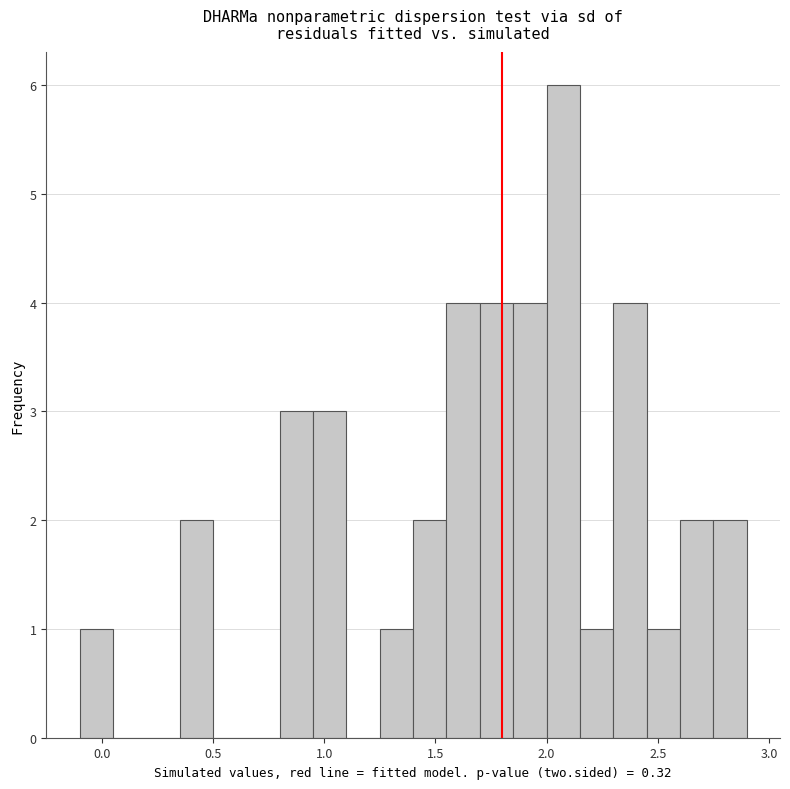

Around what value on the x-axis is the tallest bar? Give the approximate position of its centre, as read against the axis.

2.10